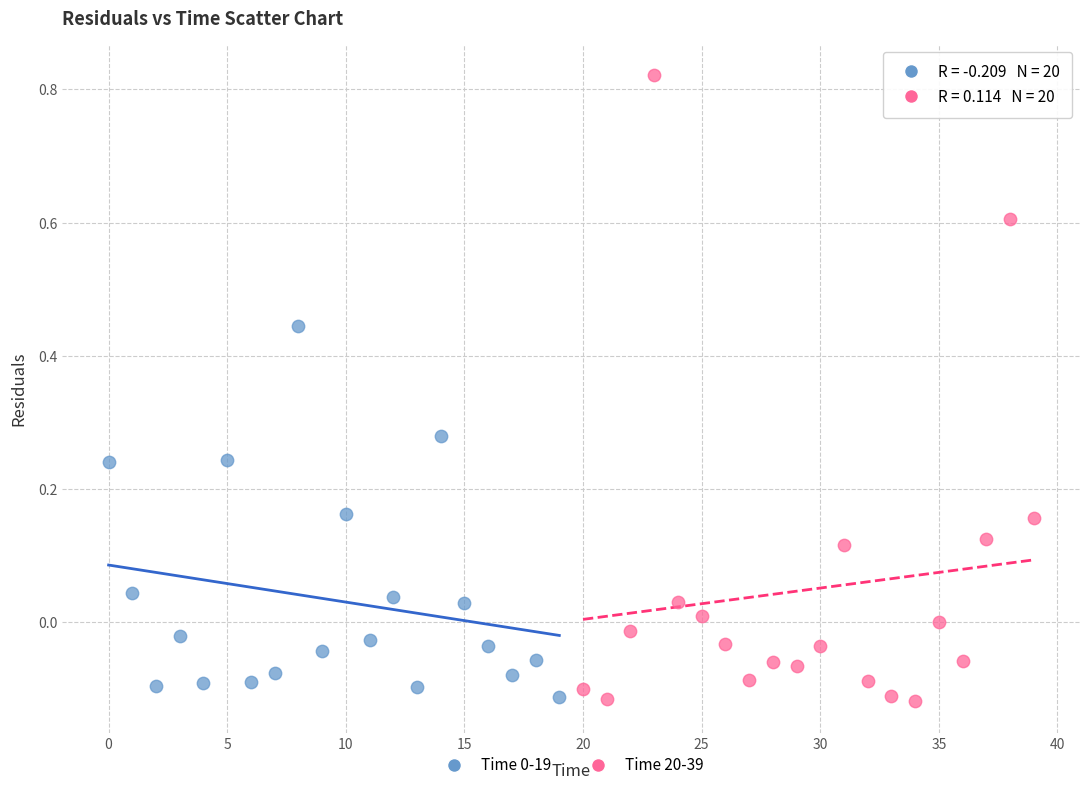

Which series has the widest spread of Y values?

Time 20-39